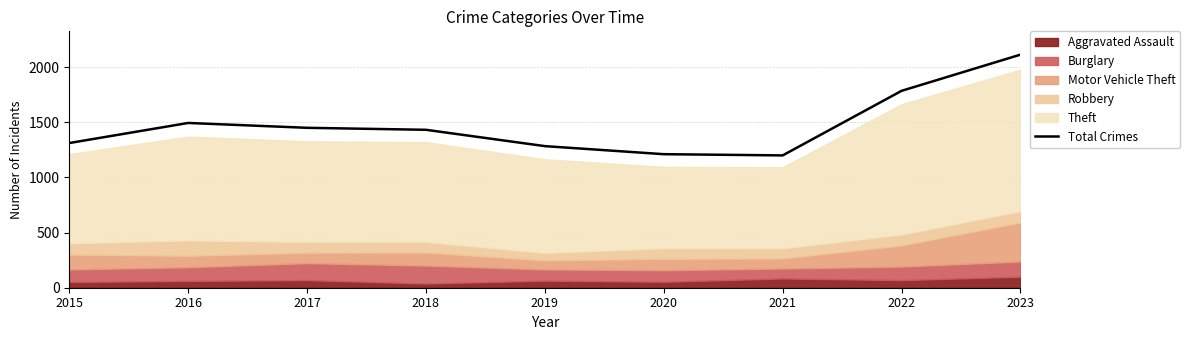

Which label corresponds to the smallest value in the chart?

2021